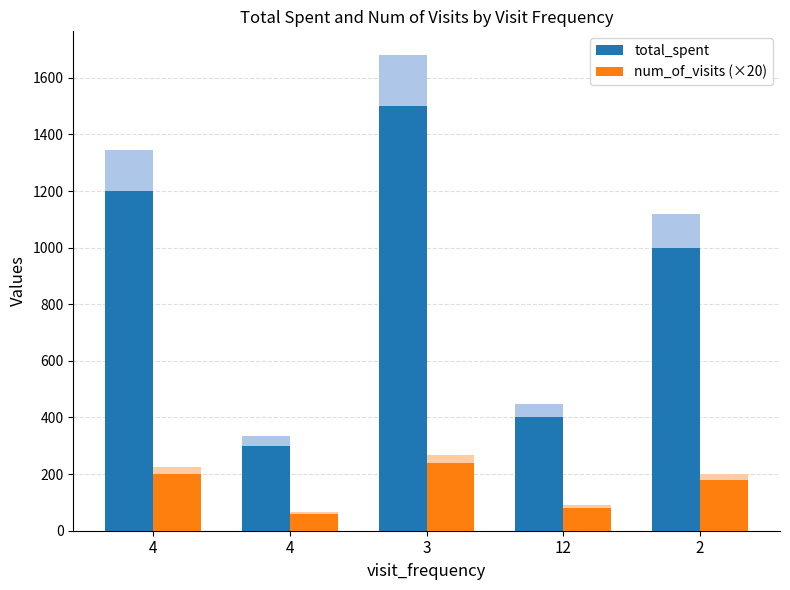

Reading left to right, what are all the values shown in this chart?

total_spent: 1200	300	1500	400	1000
num_of_visits (×20): 200	60	240	80	180